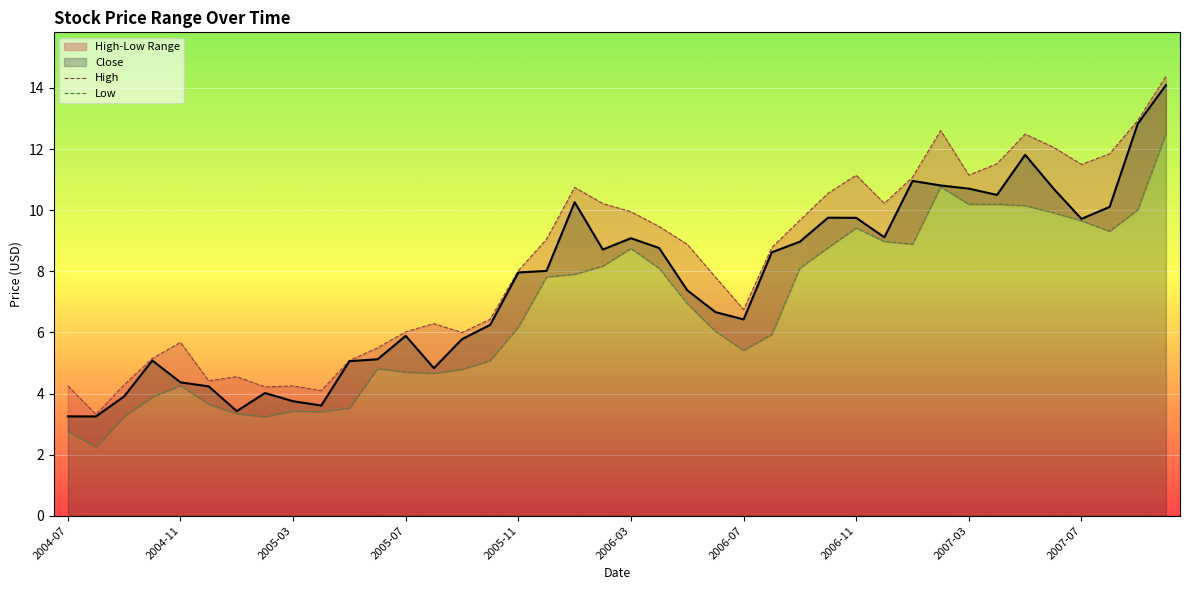

Reading right to left, list all the values displayed in this chart.

Close: 14.1	12.8	10.1	9.7	10.7	11.8	10.5	10.7	10.8	11.0	9.1	9.8	9.8	9.0	8.6	6.4	6.7	7.4	8.8	9.1	8.7	10.3	8.0	8.0	6.2	5.8	4.8	5.9	5.1	5.1	3.6	3.7	4.0	3.4	4.2	4.4	5.1	3.9	3.2	3.3
High: 14.4	12.9	11.8	11.5	12.1	12.5	11.5	11.2	12.6	11.1	10.2	11.1	10.6	9.7	8.8	6.7	7.8	8.9	9.5	9.9	10.2	10.7	9.0	8.0	6.4	6.0	6.3	6.0	5.5	5.1	4.1	4.2	4.2	4.5	4.4	5.7	5.2	4.3	3.3	4.2
Low: 12.5	10.0	9.3	9.7	9.9	10.2	10.2	10.2	10.8	8.9	9.0	9.4	8.8	8.1	5.9	5.4	6.0	6.9	8.1	8.7	8.2	7.9	7.8	6.2	5.1	4.8	4.7	4.7	4.8	3.5	3.4	3.4	3.2	3.3	3.6	4.3	3.9	3.2	2.2	2.8